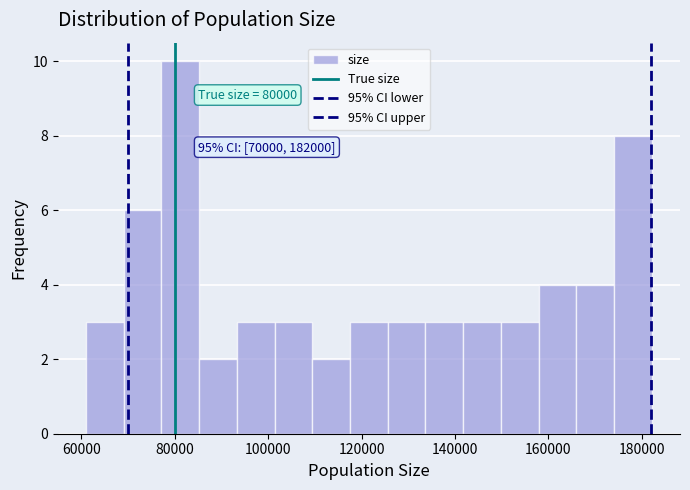

Which range on the x-axis has the tallest bar?

78000 to 86000